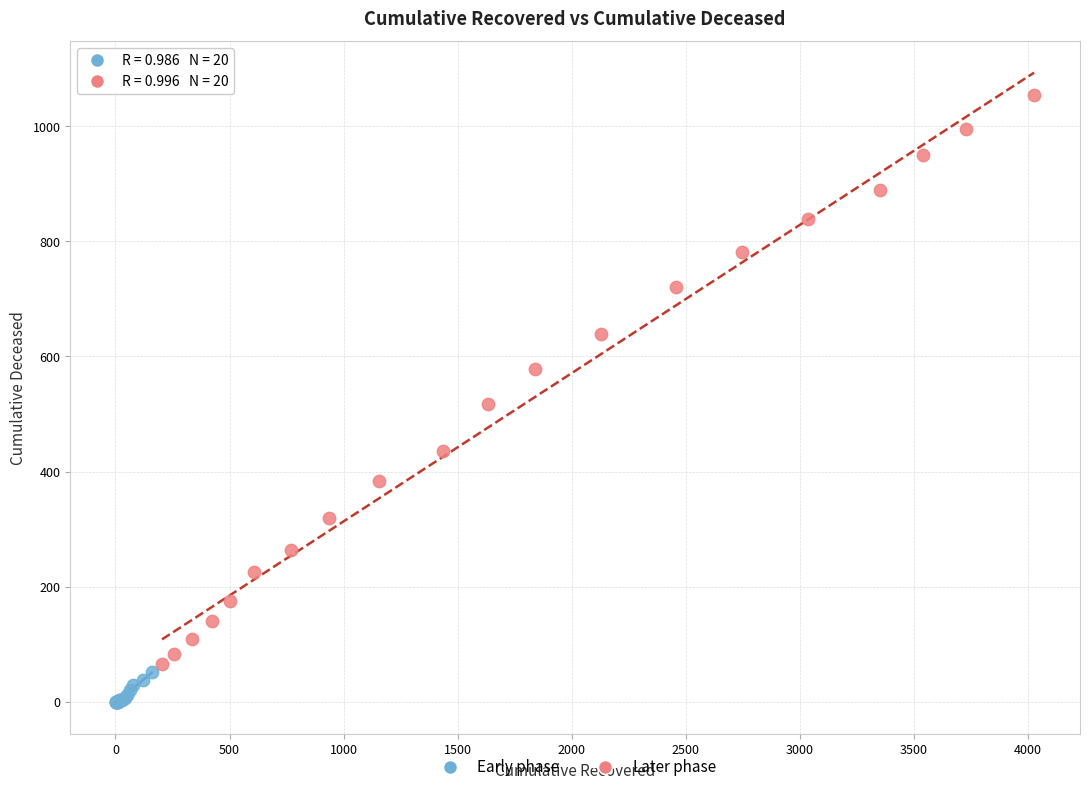

Which series reaches the minimum Y coordinate?

Early phase